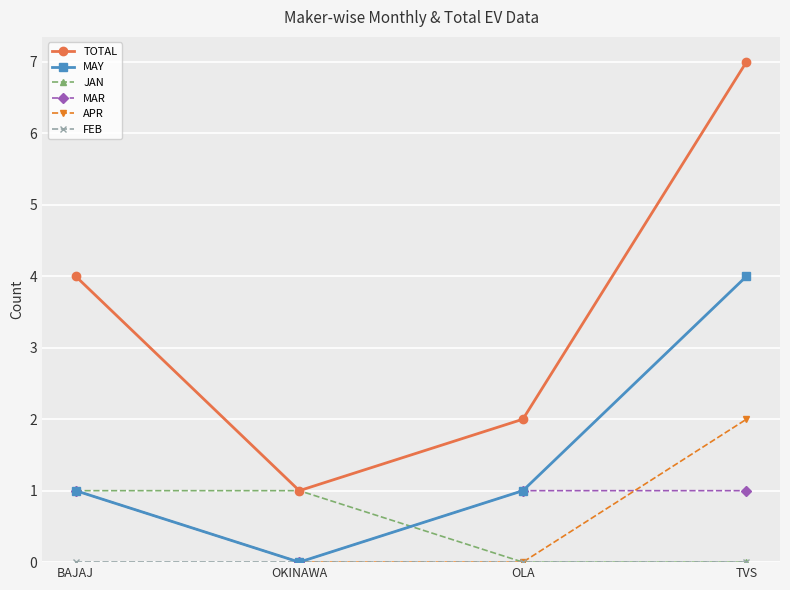

What is the label of the 2nd point from the right?

OLA